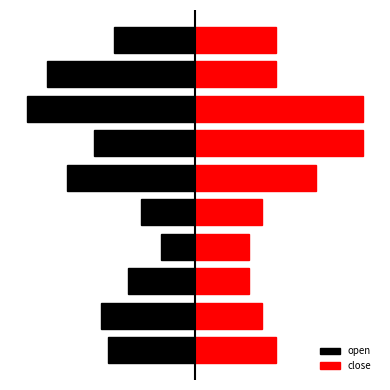

Is it true that close equals 0.1 at 2?

True